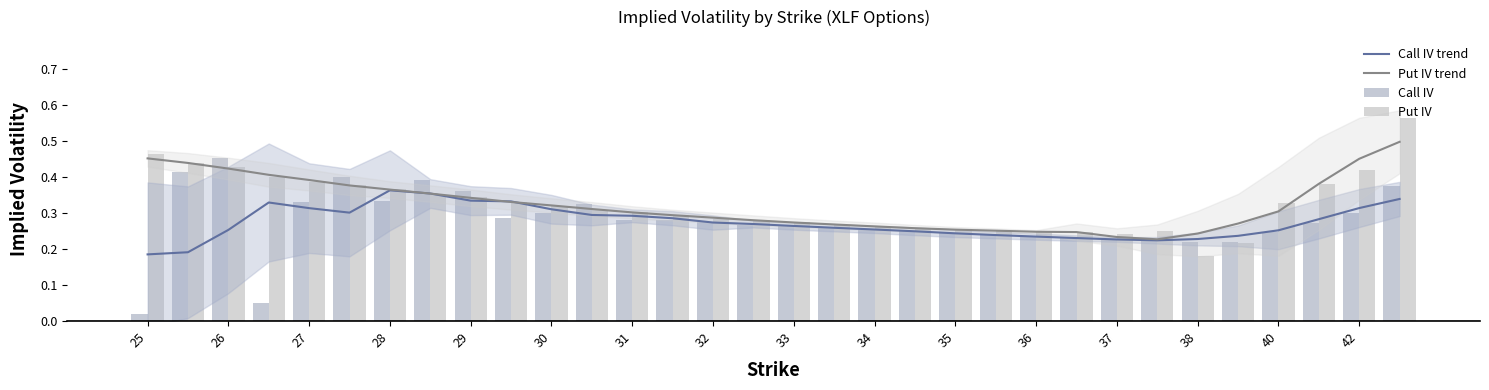

Which series has the largest total across all categories?

Put IV trend